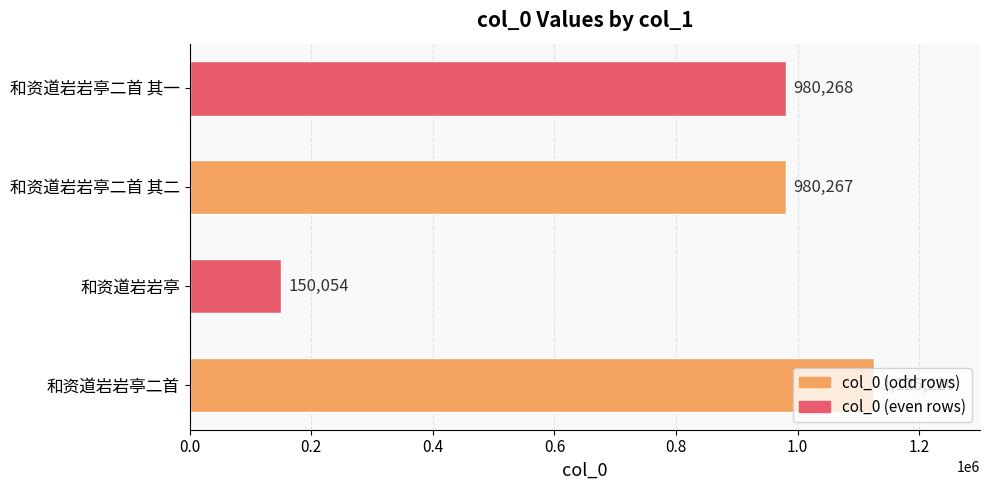

What is the ratio of the value at 和资道岩岩亭二首 其二 to the value at 和资道岩岩亭二首?

0.9